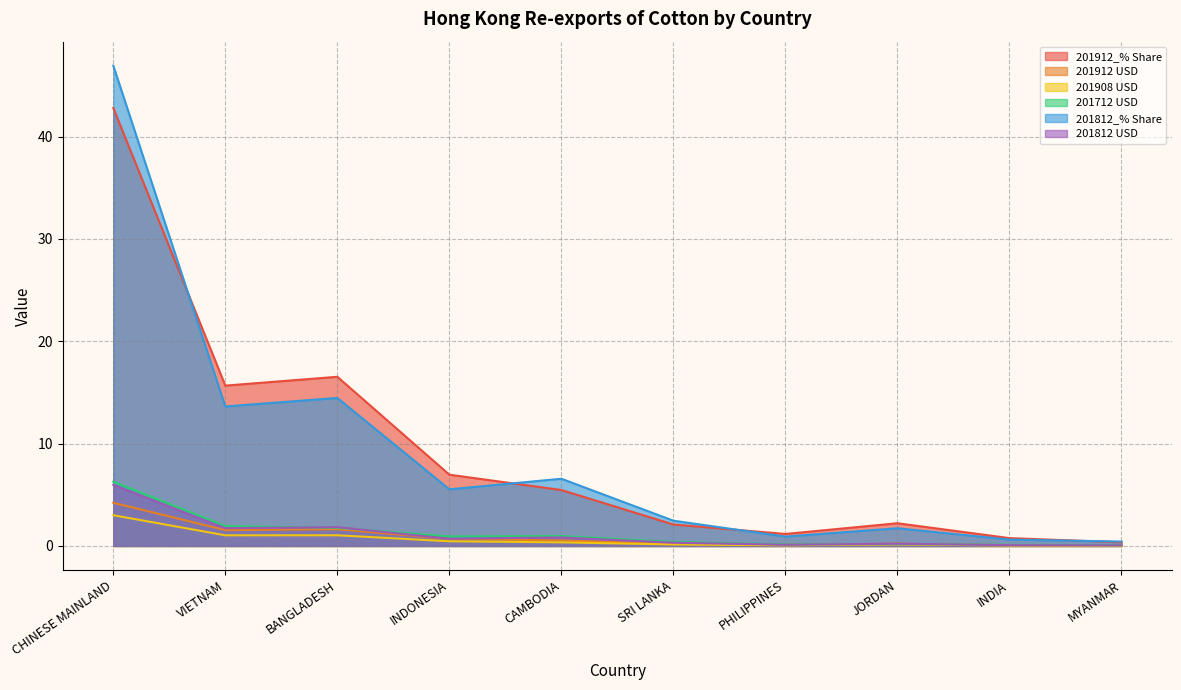

Where is the first local maximum for 201908 USD?

BANGLADESH